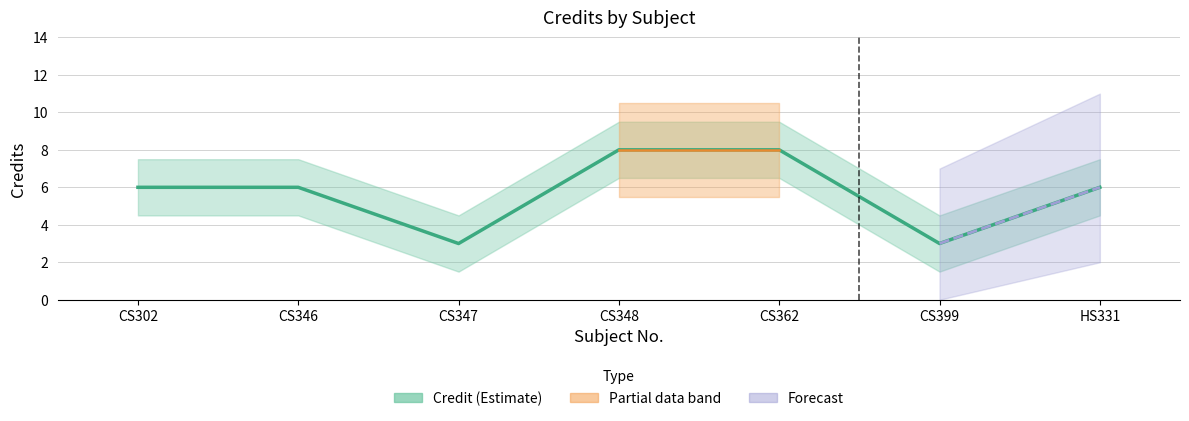

Between CS347 and CS346, which is larger?

CS346